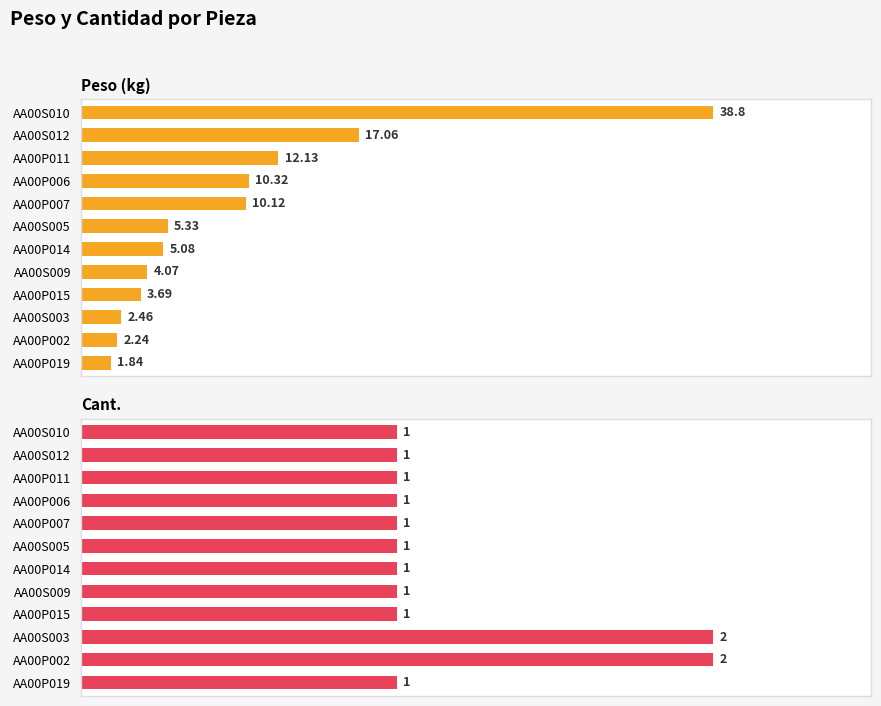

At how many categories does at least one series exceed 6?

5